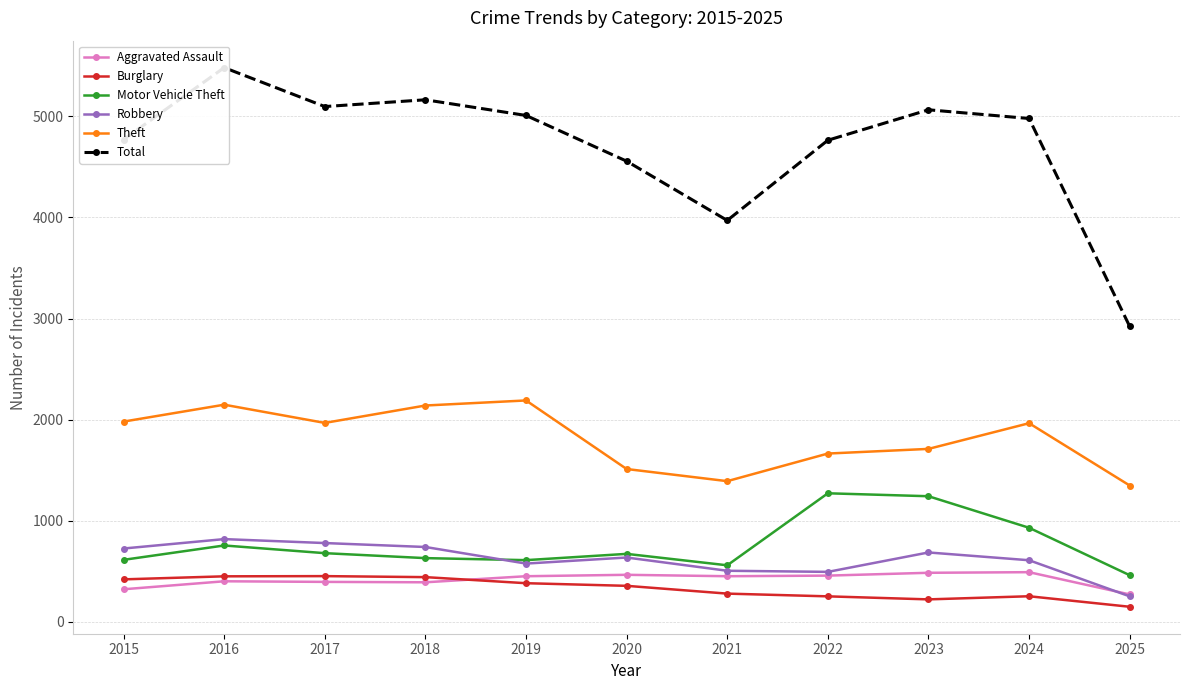

List the labels in order of Robbery value, smallest first.

2025, 2022, 2021, 2019, 2024, 2020, 2023, 2015, 2018, 2017, 2016